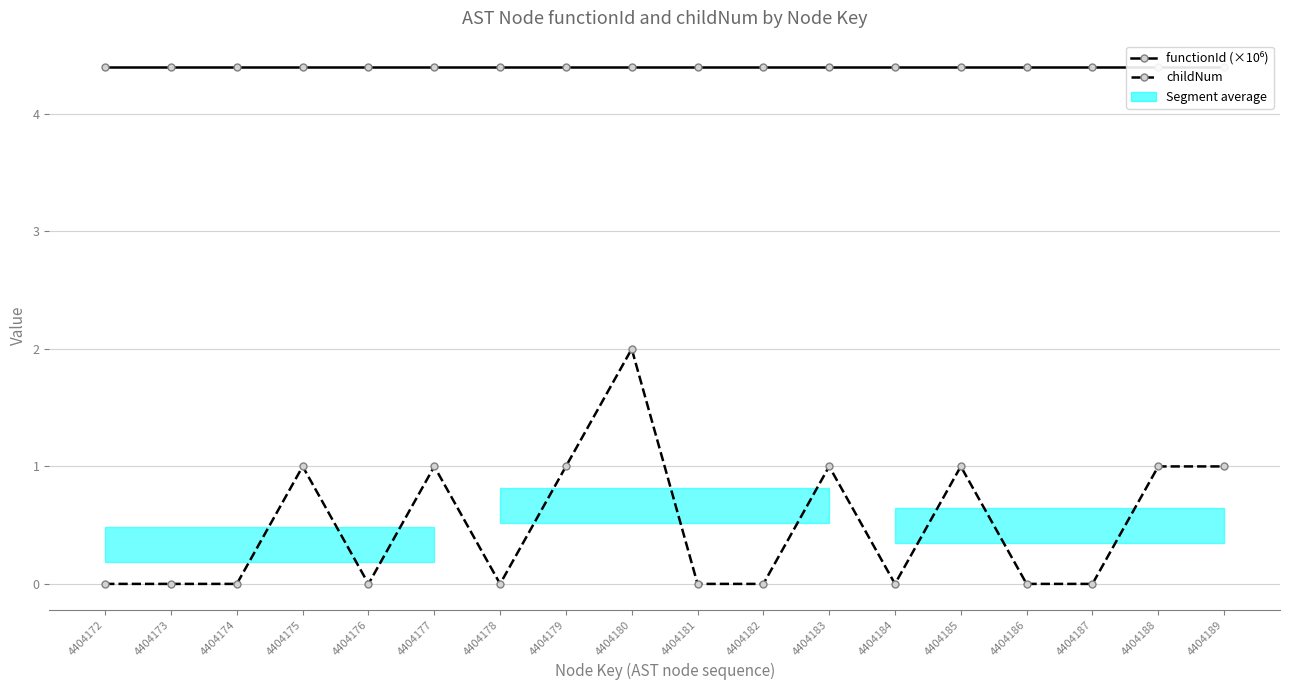

At which category does the chart reach its minimum across all series?

4404172